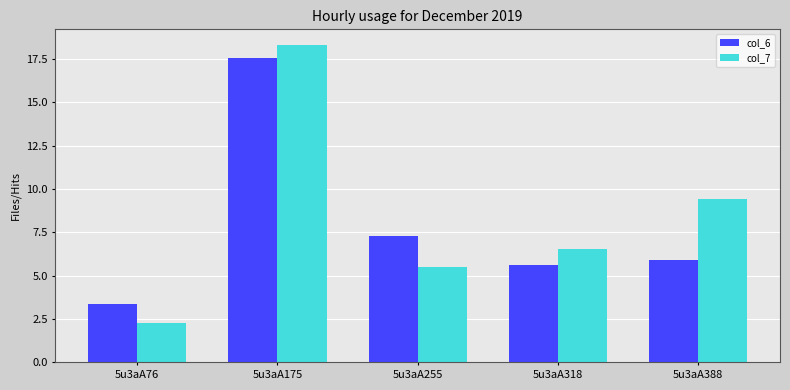

Reading right to left, transcribe all the data shown in this chart.

col_6: 5.9	5.6	7.3	17.6	3.4
col_7: 9.4	6.6	5.5	18.3	2.3